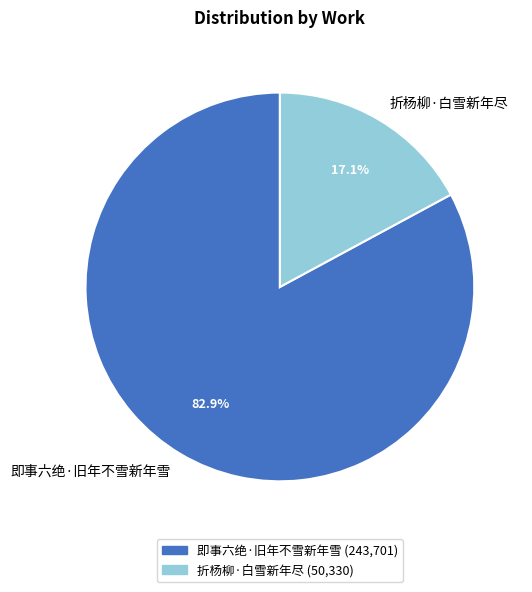

Is there a majority slice in this chart?

Yes